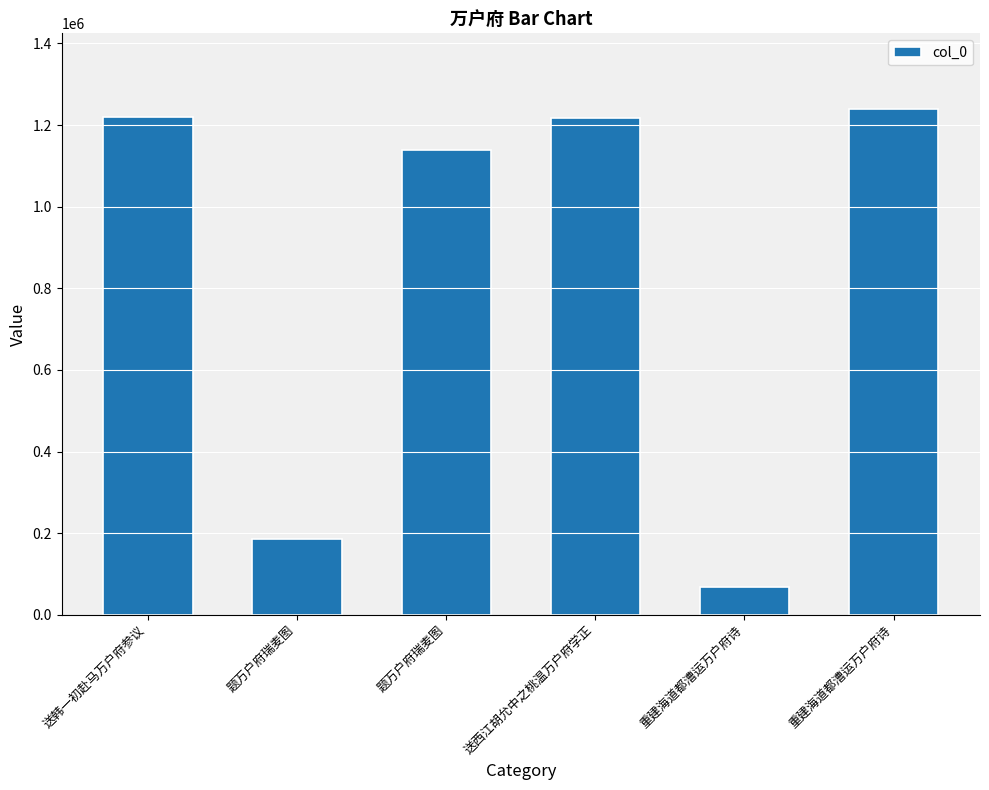

Does the chart contain any negative values?

No